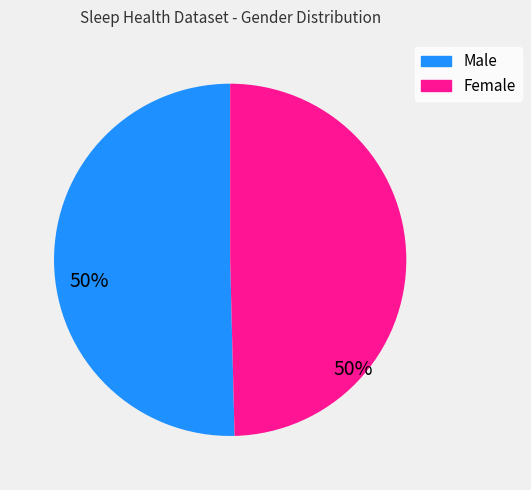

Is Female the majority of the pie?

No